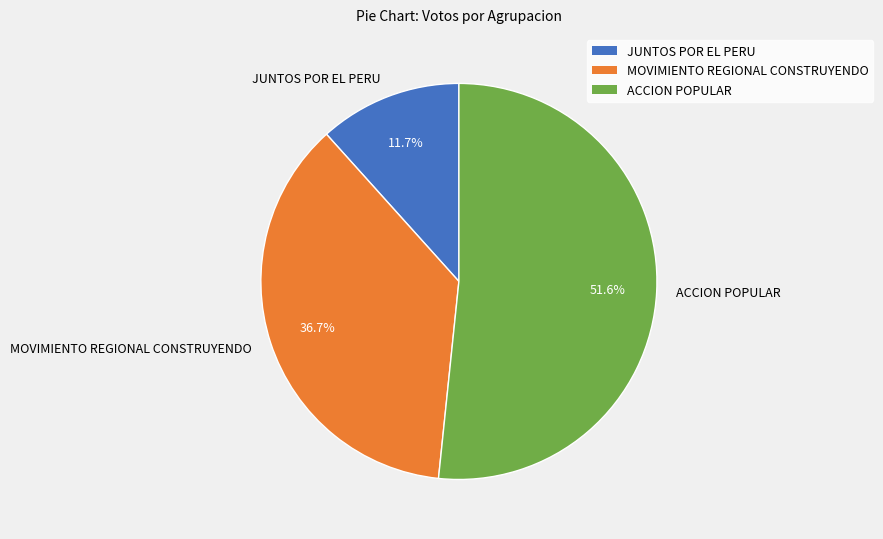

The MOVIMIENTO REGIONAL CONSTRUYENDO slice represents 42% of the pie. True or false?

False